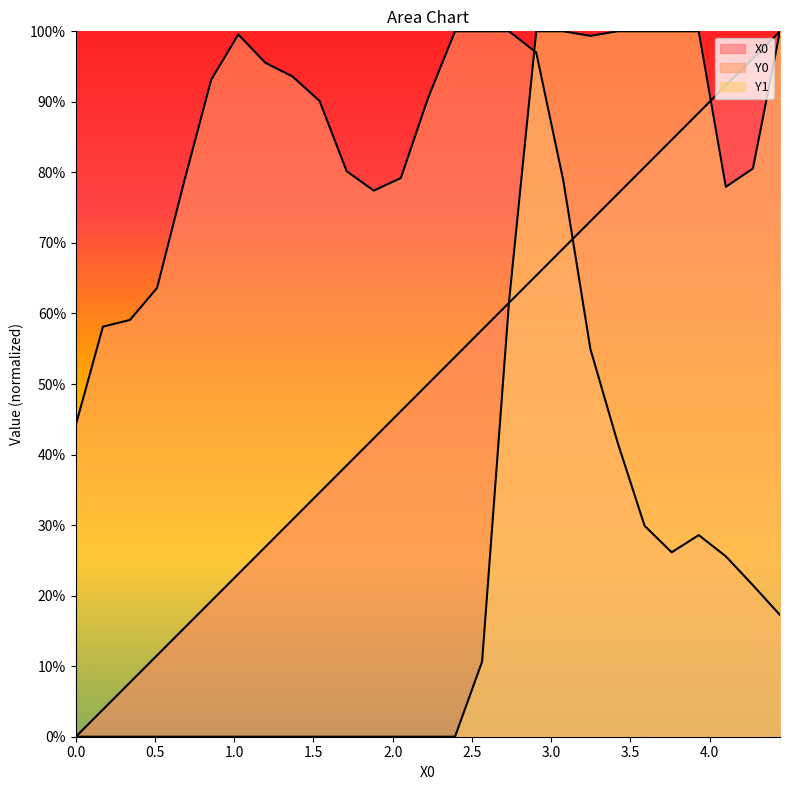

True or false: Y0 has more than 2 interior local peaks.

False